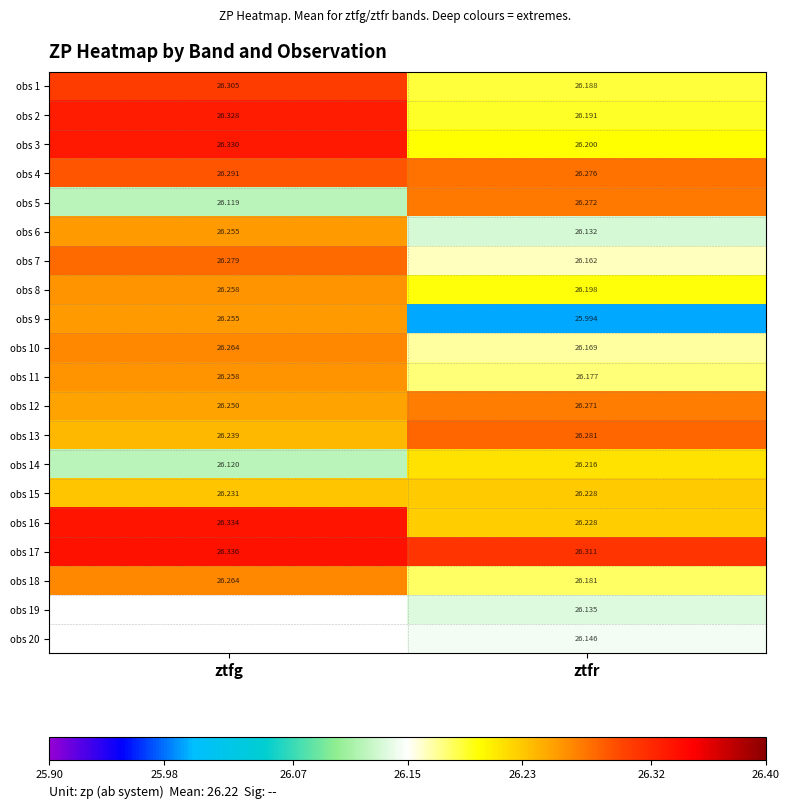

What is the approximate value of obs 8 at ztfr?

26.2